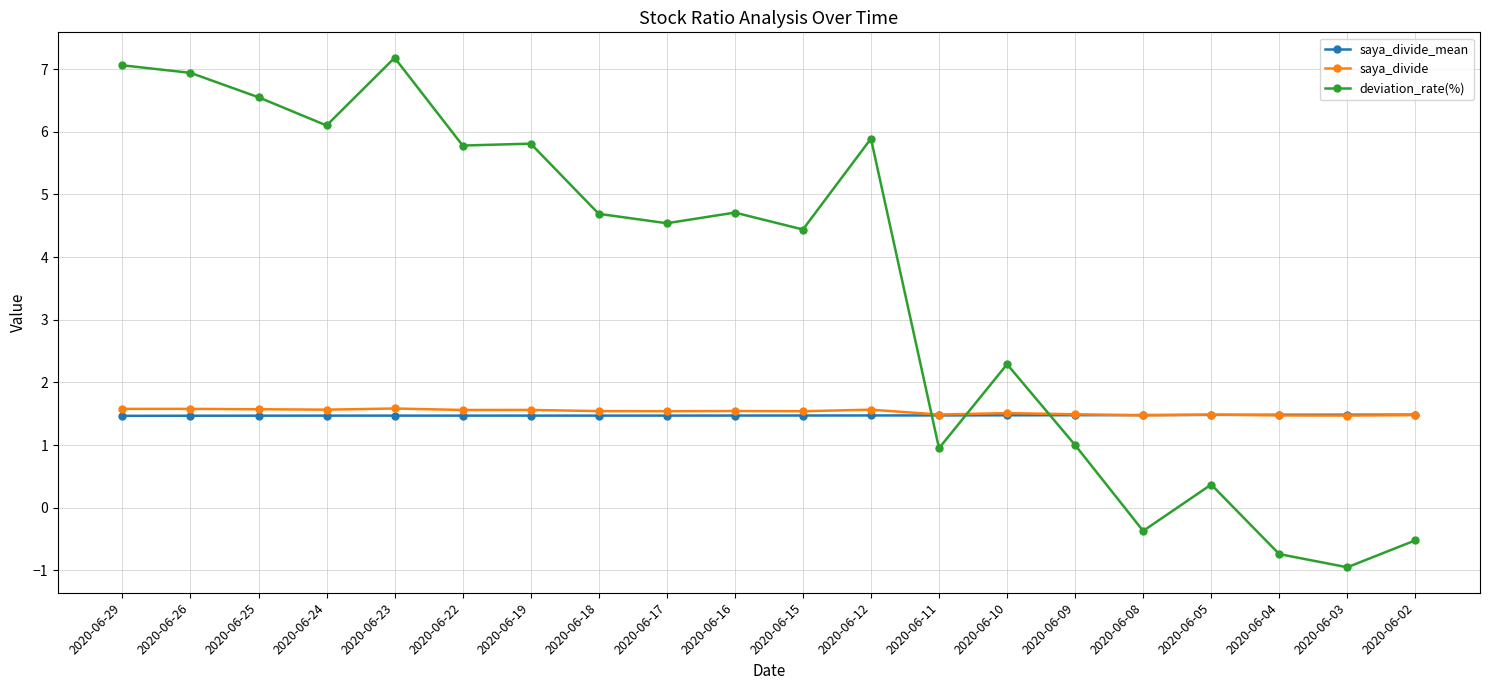

List the series in order of their peak value, highest first.

deviation_rate(%), saya_divide, saya_divide_mean